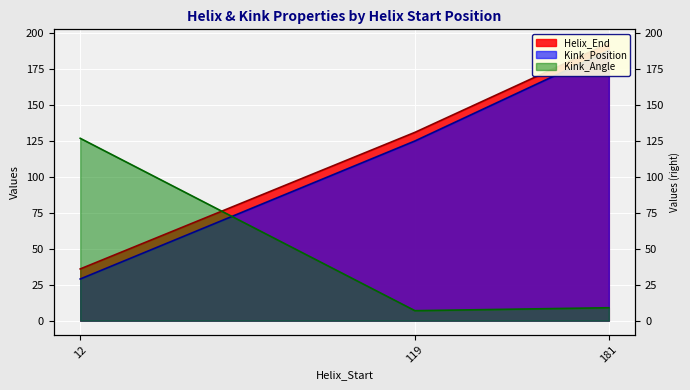

Reading left to right, list all the values displayed in this chart.

Helix_End: 36.0	131.0	193.0
Kink_Position: 29.0	125.0	188.0
Kink_Angle: 126.9	7.0	9.0